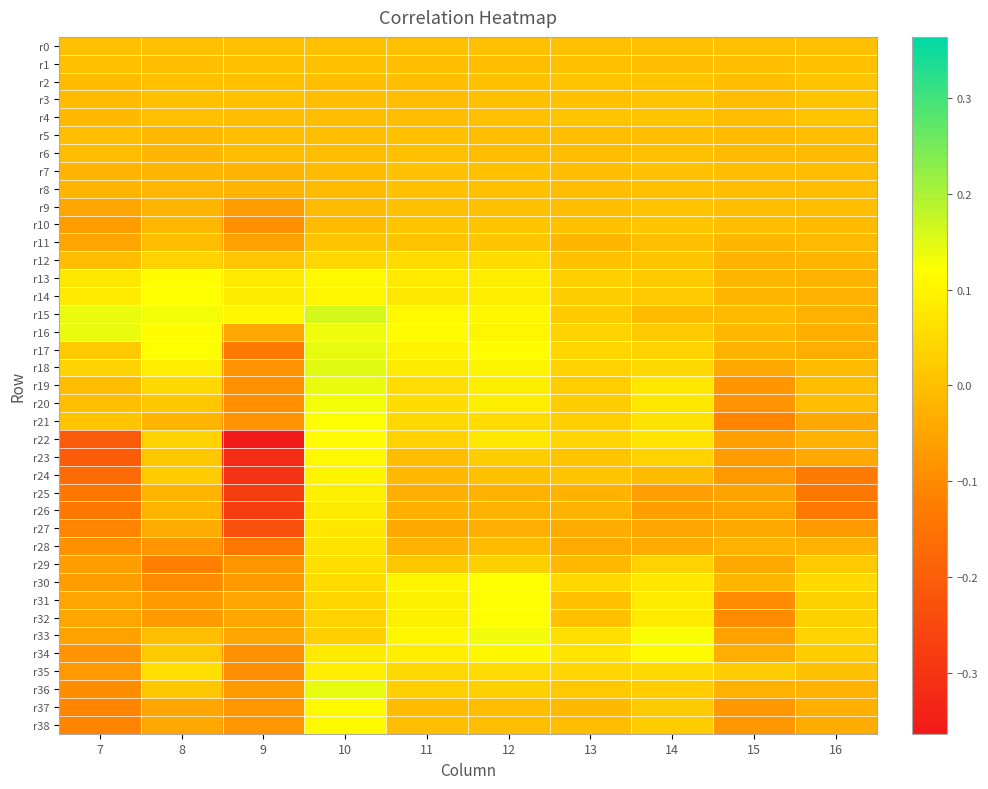

How many data points does each series have?

10